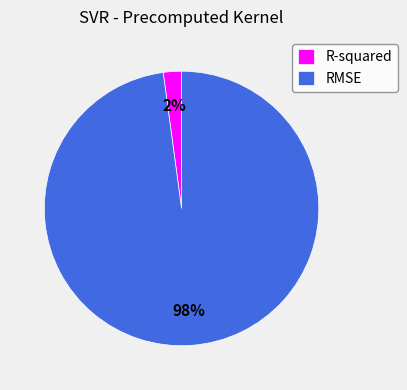

What is the largest slice in the pie chart?

RMSE